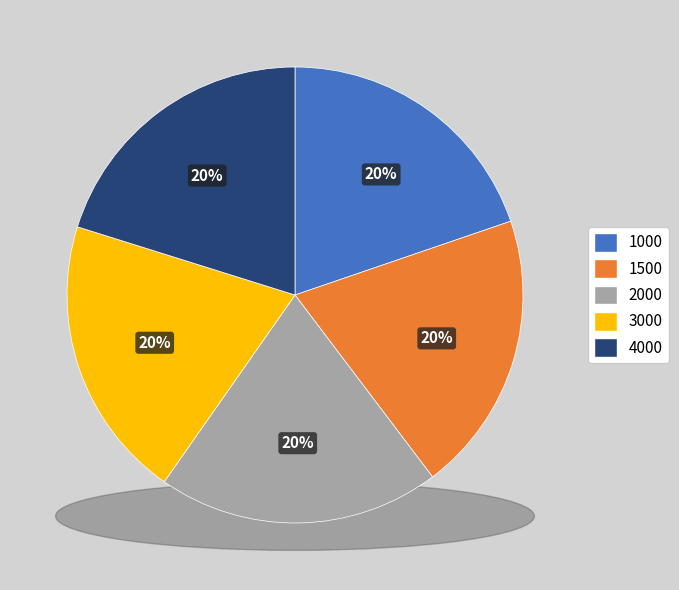

What is the smallest slice in the pie chart?

1000